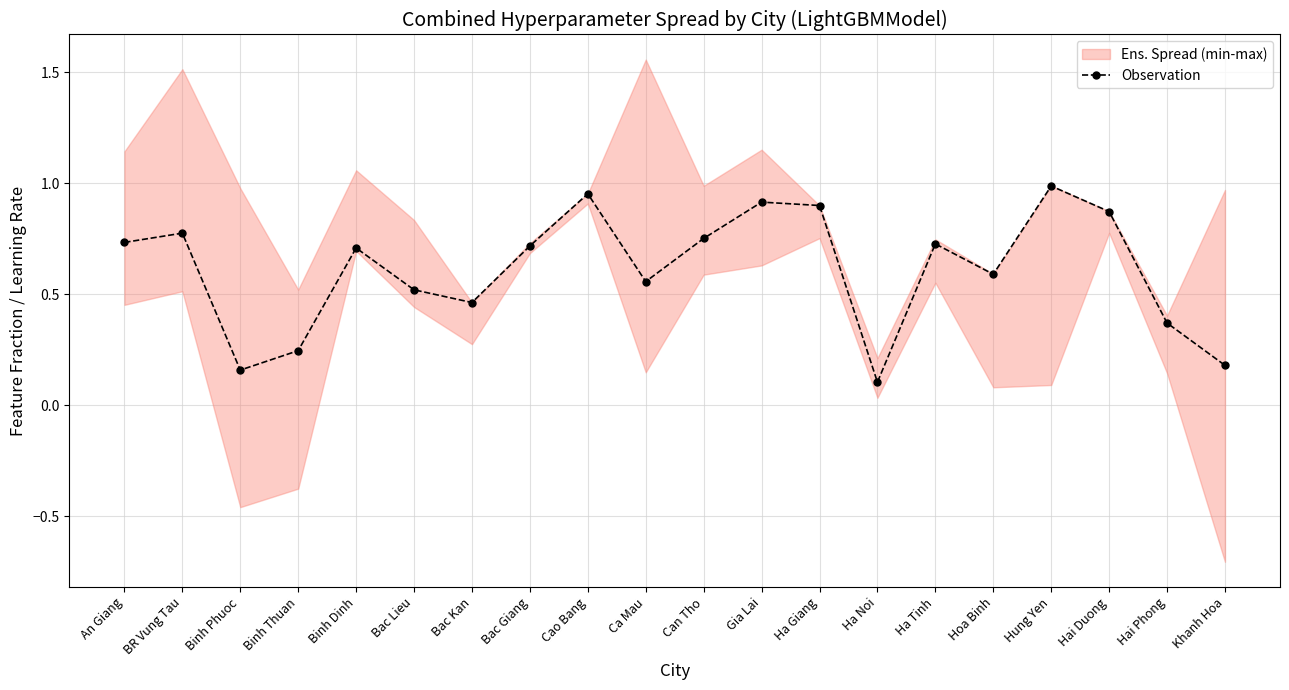

What is the difference between the maximum and minimum values?

0.9